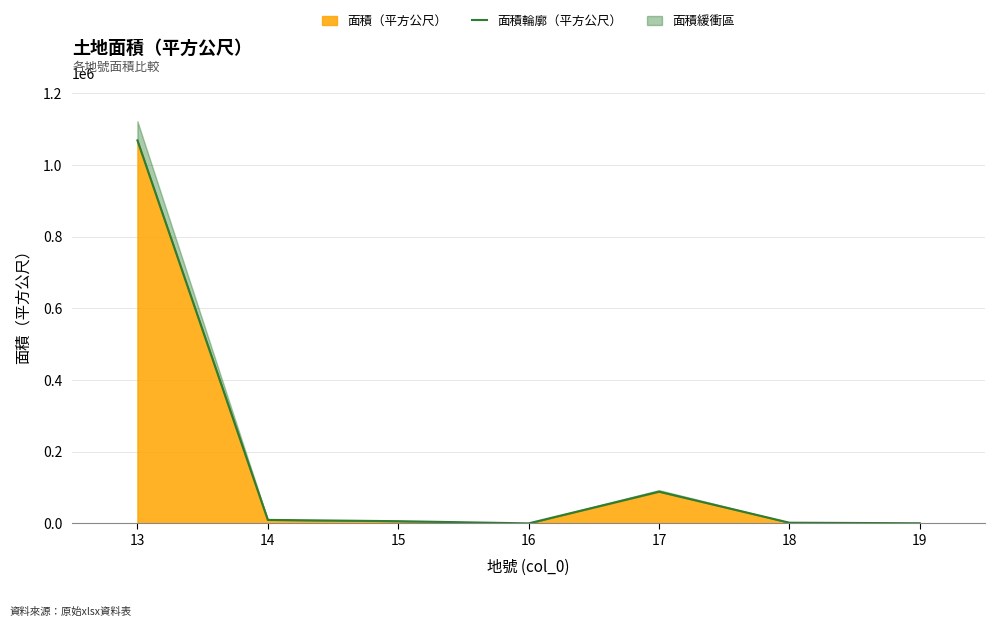

List the labels in order of value, largest first.

13, 17, 14, 15, 18, 19, 16